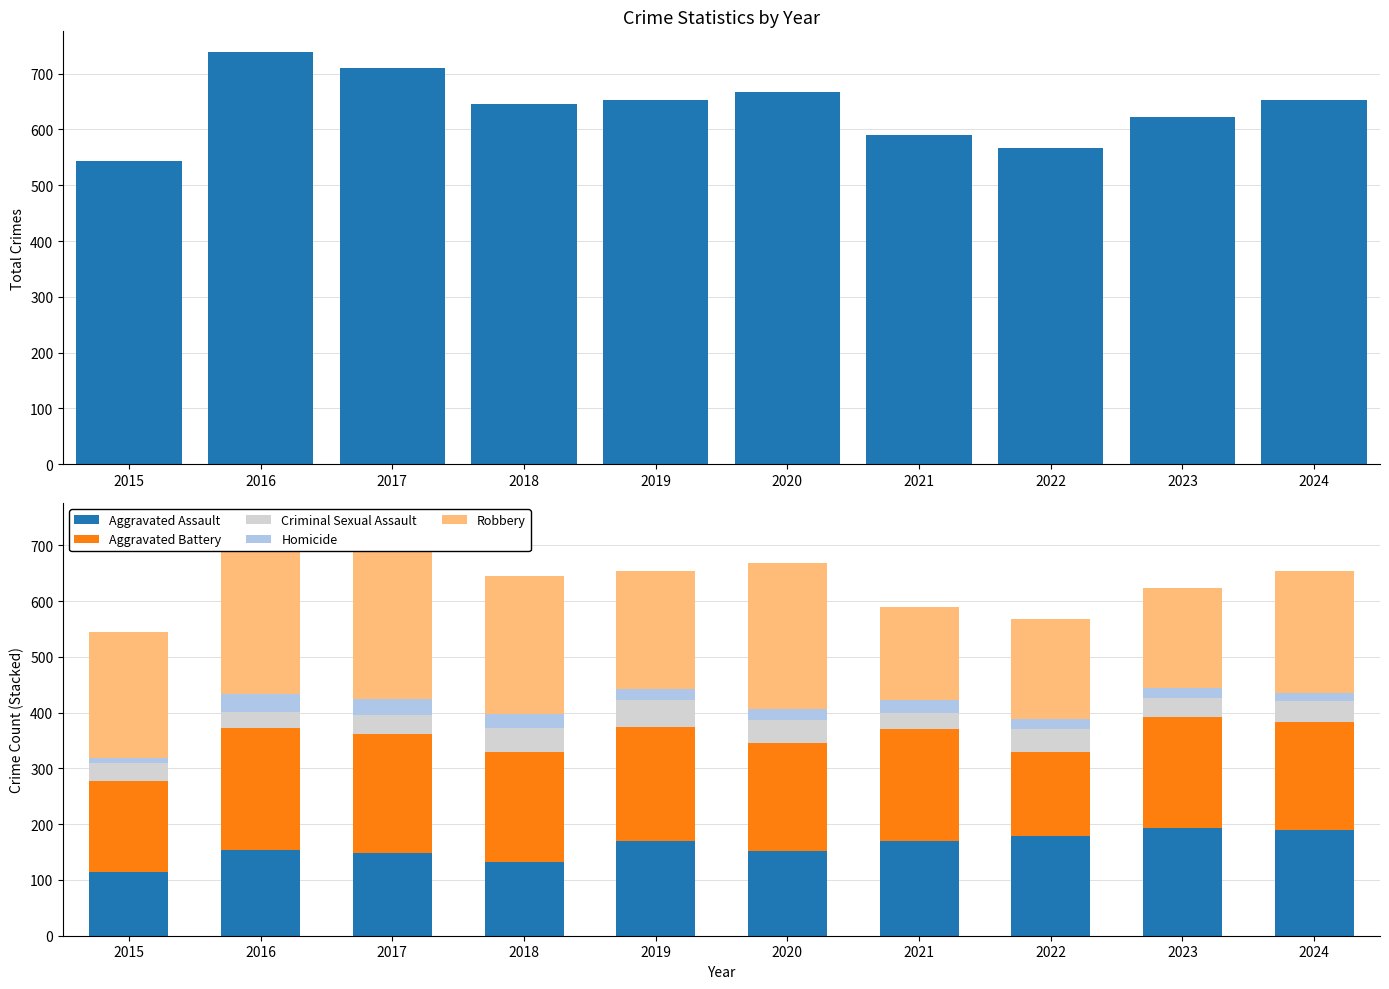

What is the difference between the maximum and minimum values in the Aggravated Battery series?

67